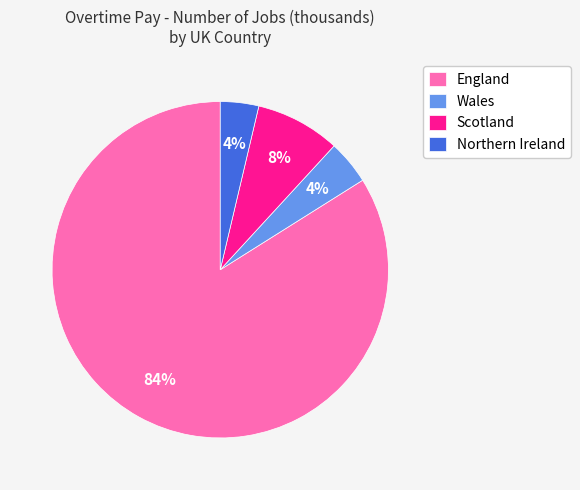

To the nearest percent, what portion does Wales represent?

4%